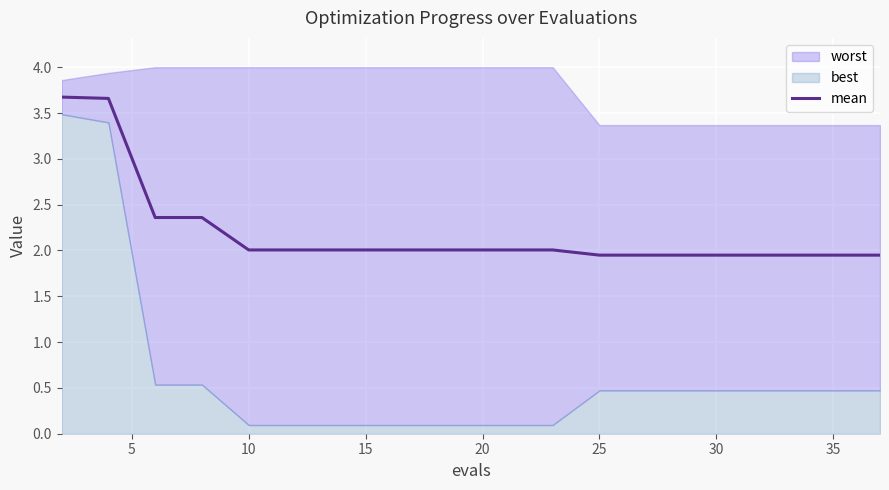

What is the maximum value for mean?

3.7